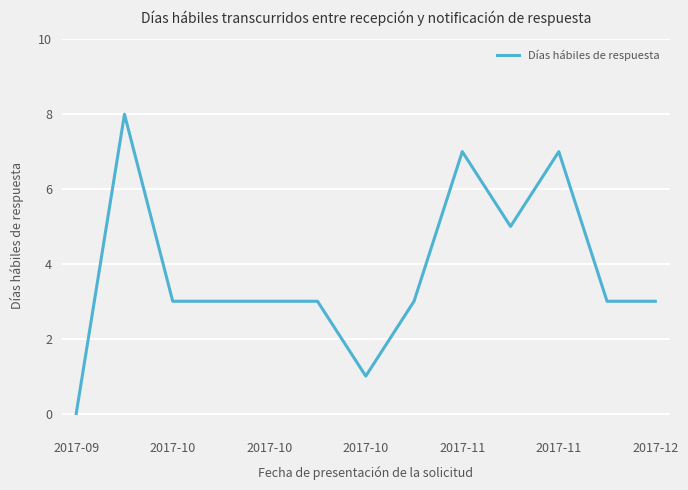

What is the maximum value shown in the chart?

8